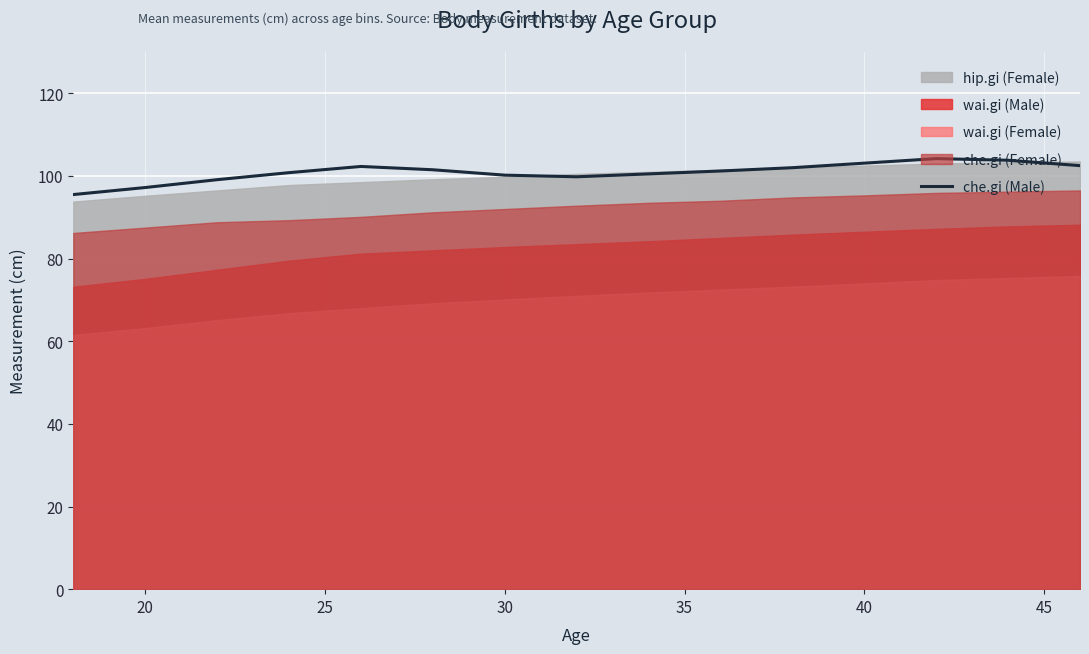

What is the sum of the values at 20 and 25?

196.3